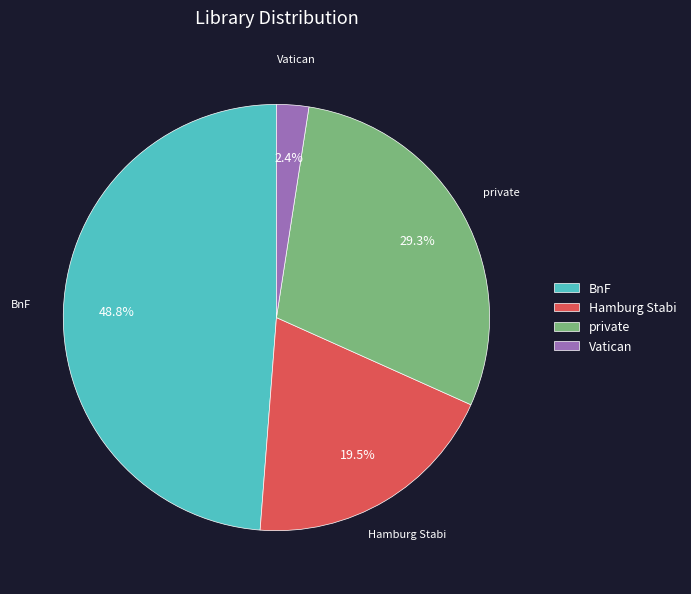

What percentage is NOT represented by private?

70.7%